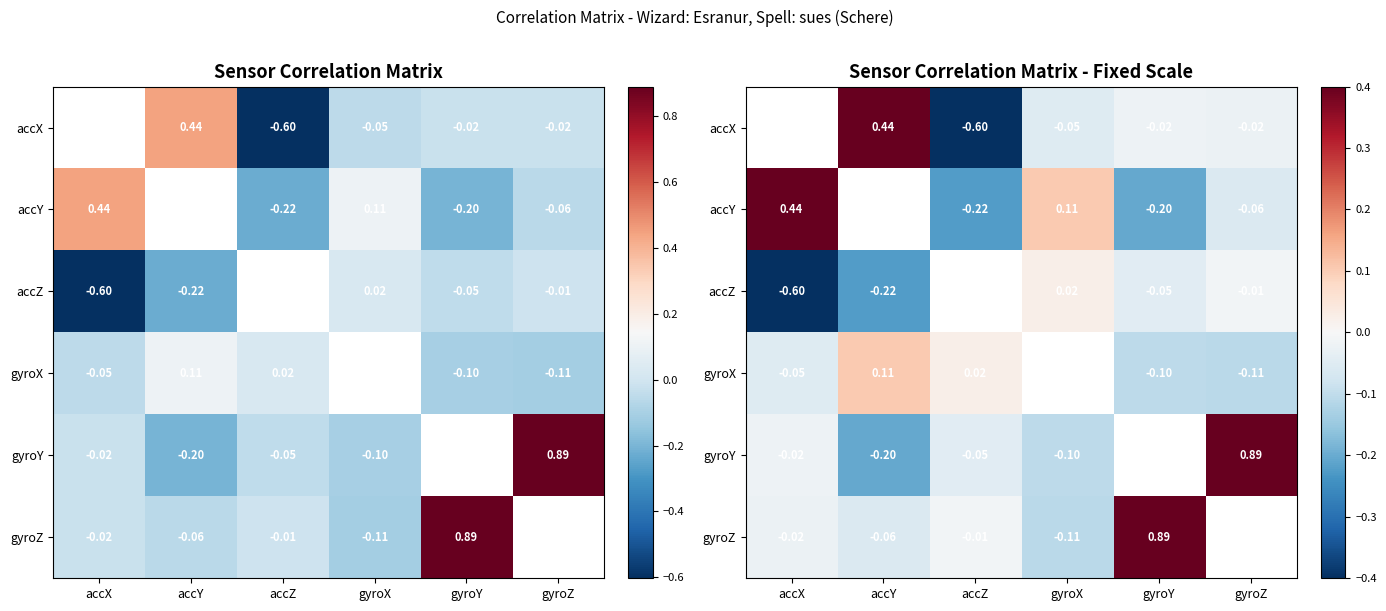

Which category has the lowest value in the accZ series?

accX